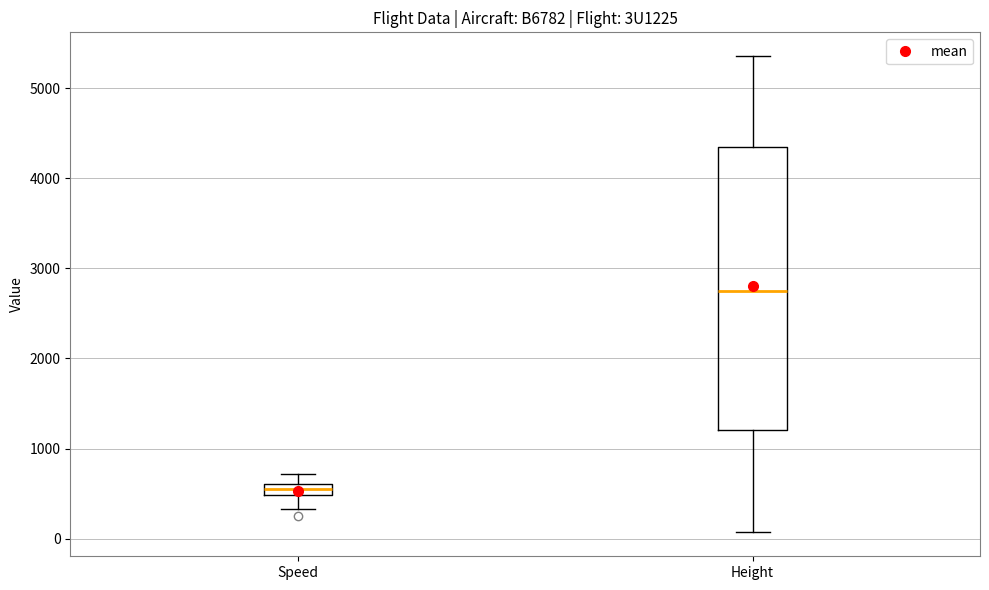

Which box is the tallest, from its lower edge to its upper edge?

Height